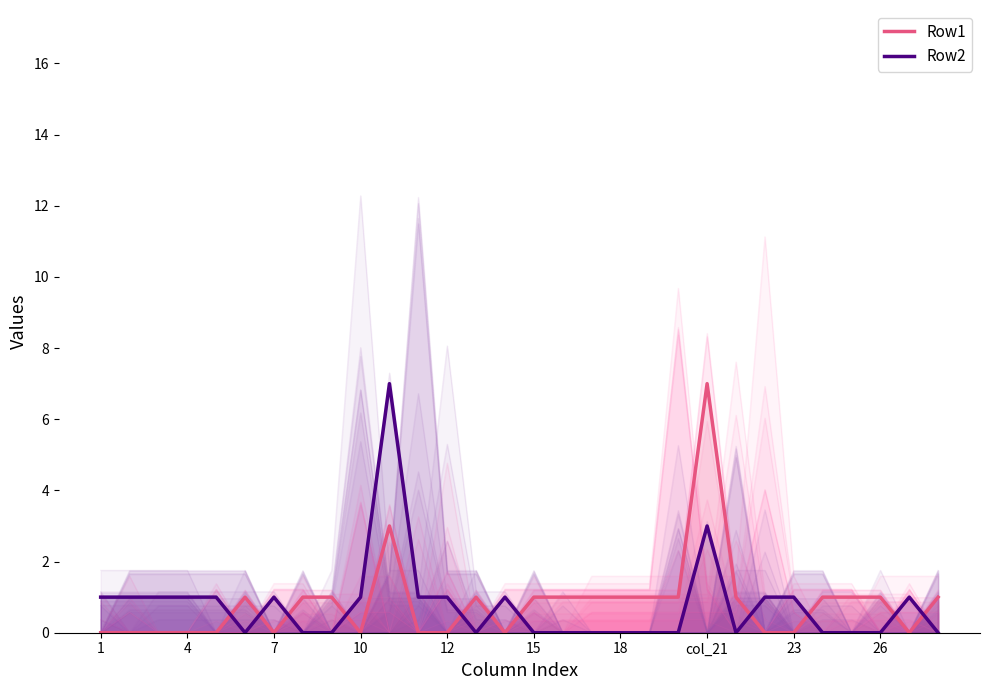

How many Row1 values are between 0 and 1?

28